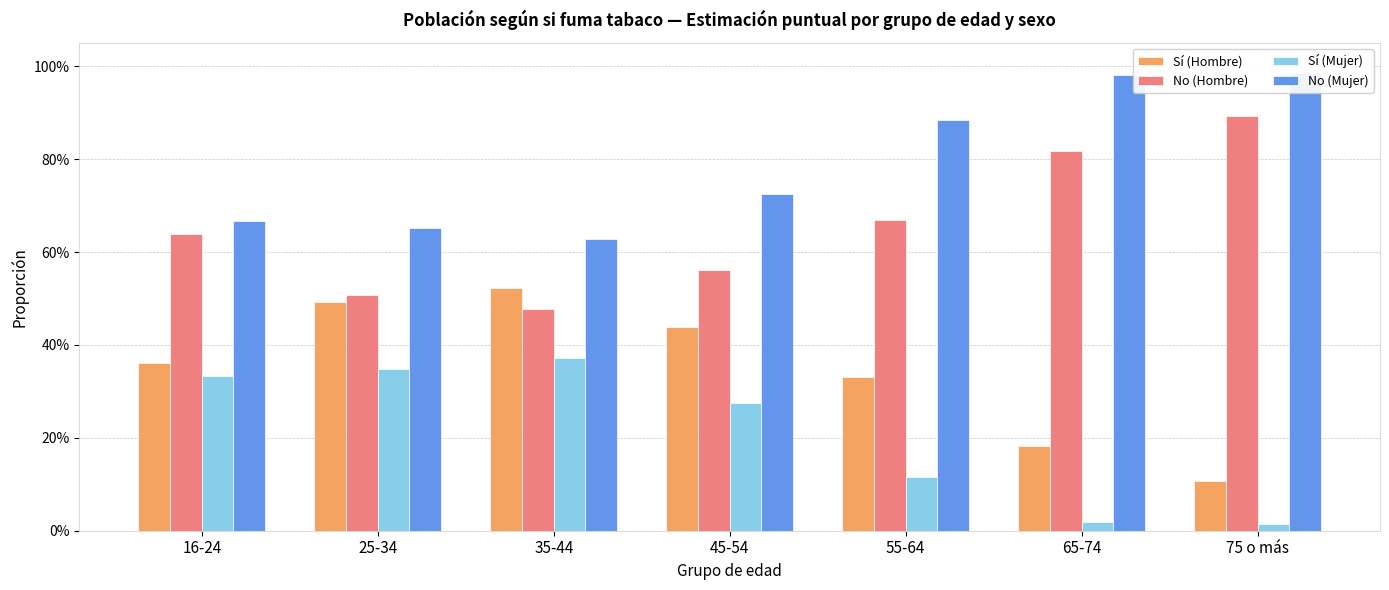

Reading left to right, transcribe all the data shown in this chart.

Sí (Hombre): 16-24=0.4	25-34=0.5	35-44=0.5	45-54=0.4	55-64=0.3	65-74=0.2	75 o más=0.1
No (Hombre): 16-24=0.6	25-34=0.5	35-44=0.5	45-54=0.6	55-64=0.7	65-74=0.8	75 o más=0.9
Sí (Mujer): 16-24=0.3	25-34=0.3	35-44=0.4	45-54=0.3	55-64=0.1	65-74=0.0	75 o más=0.0
No (Mujer): 16-24=0.7	25-34=0.7	35-44=0.6	45-54=0.7	55-64=0.9	65-74=1.0	75 o más=1.0